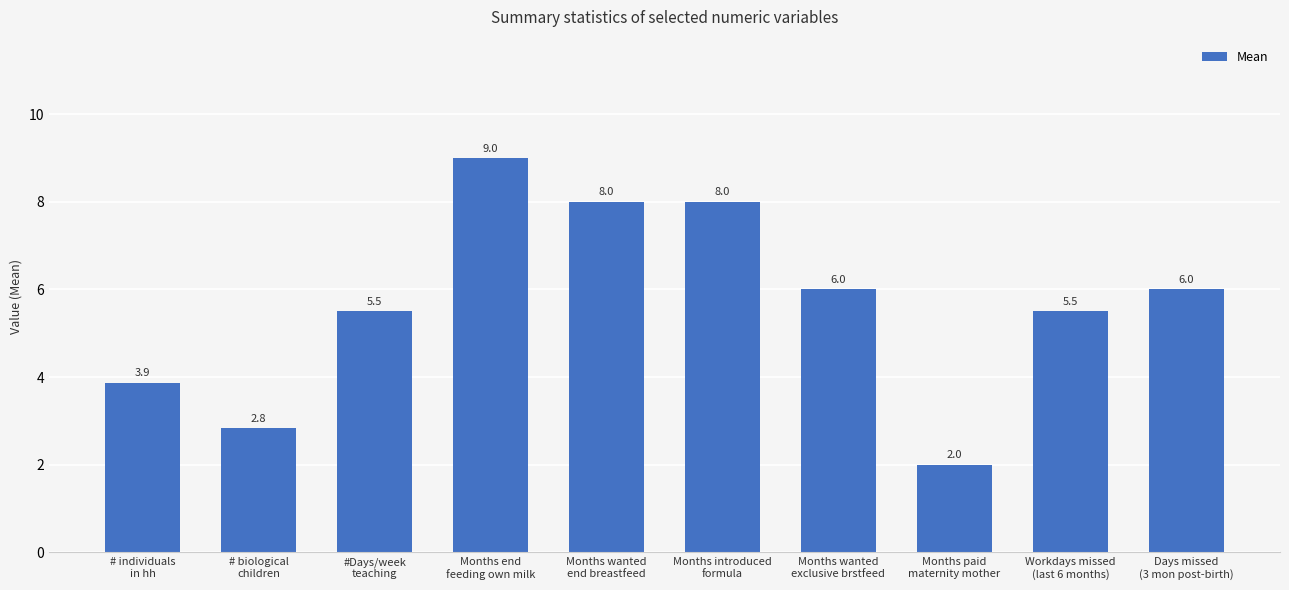

What is the value of the 7th bar from the left?

6.0